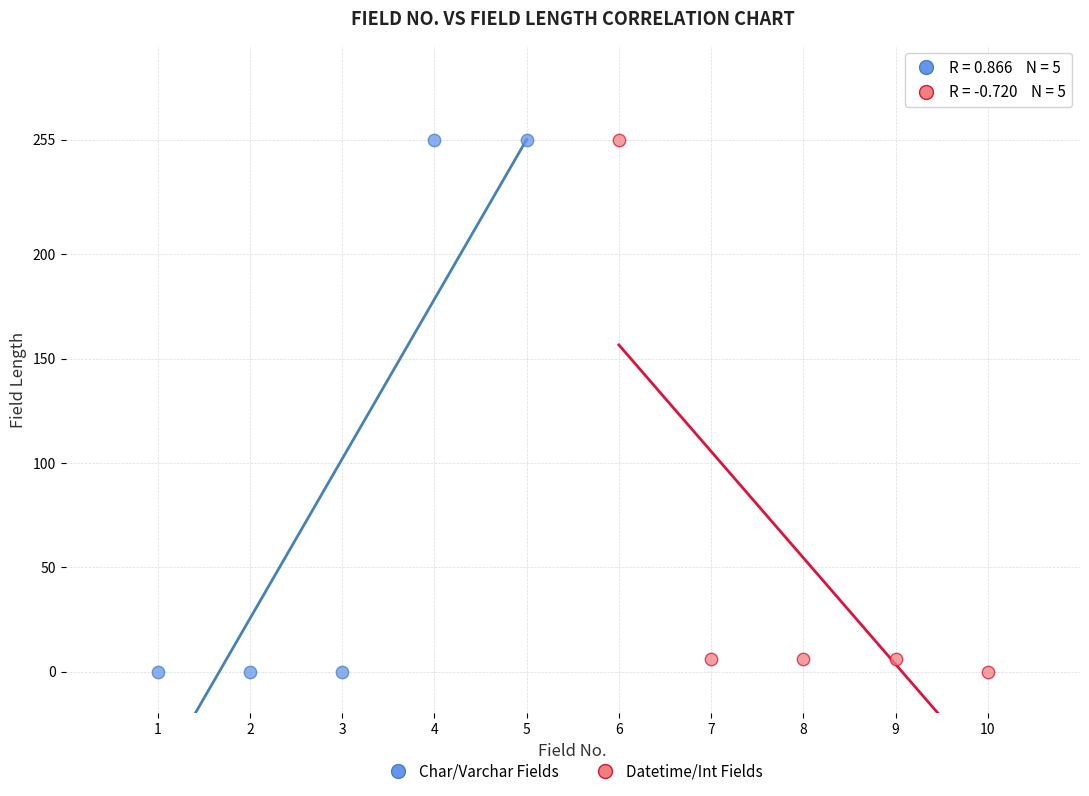

What are all the series names shown in the legend?

Char/Varchar Fields, Datetime/Int Fields